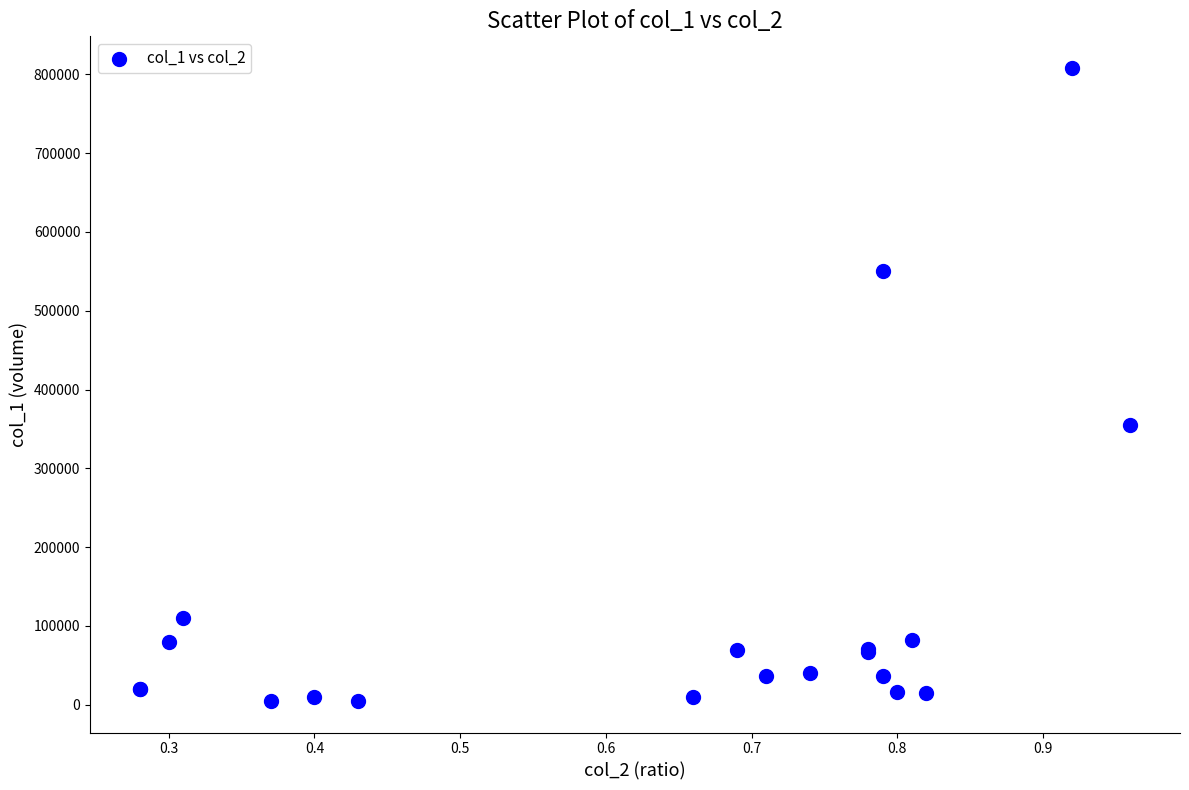

What Y value in the scatter plot is closest to 406500?

355000